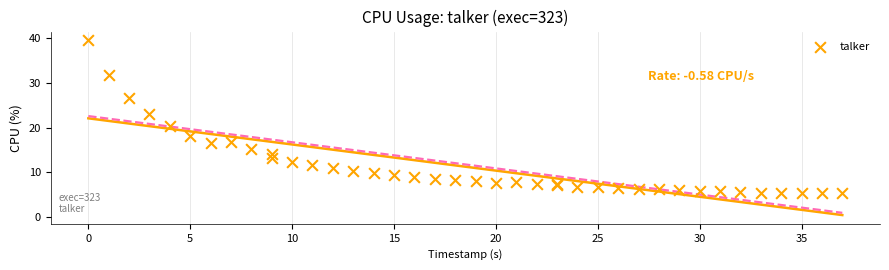

What Y value in the scatter plot is closest to 22?

23.1